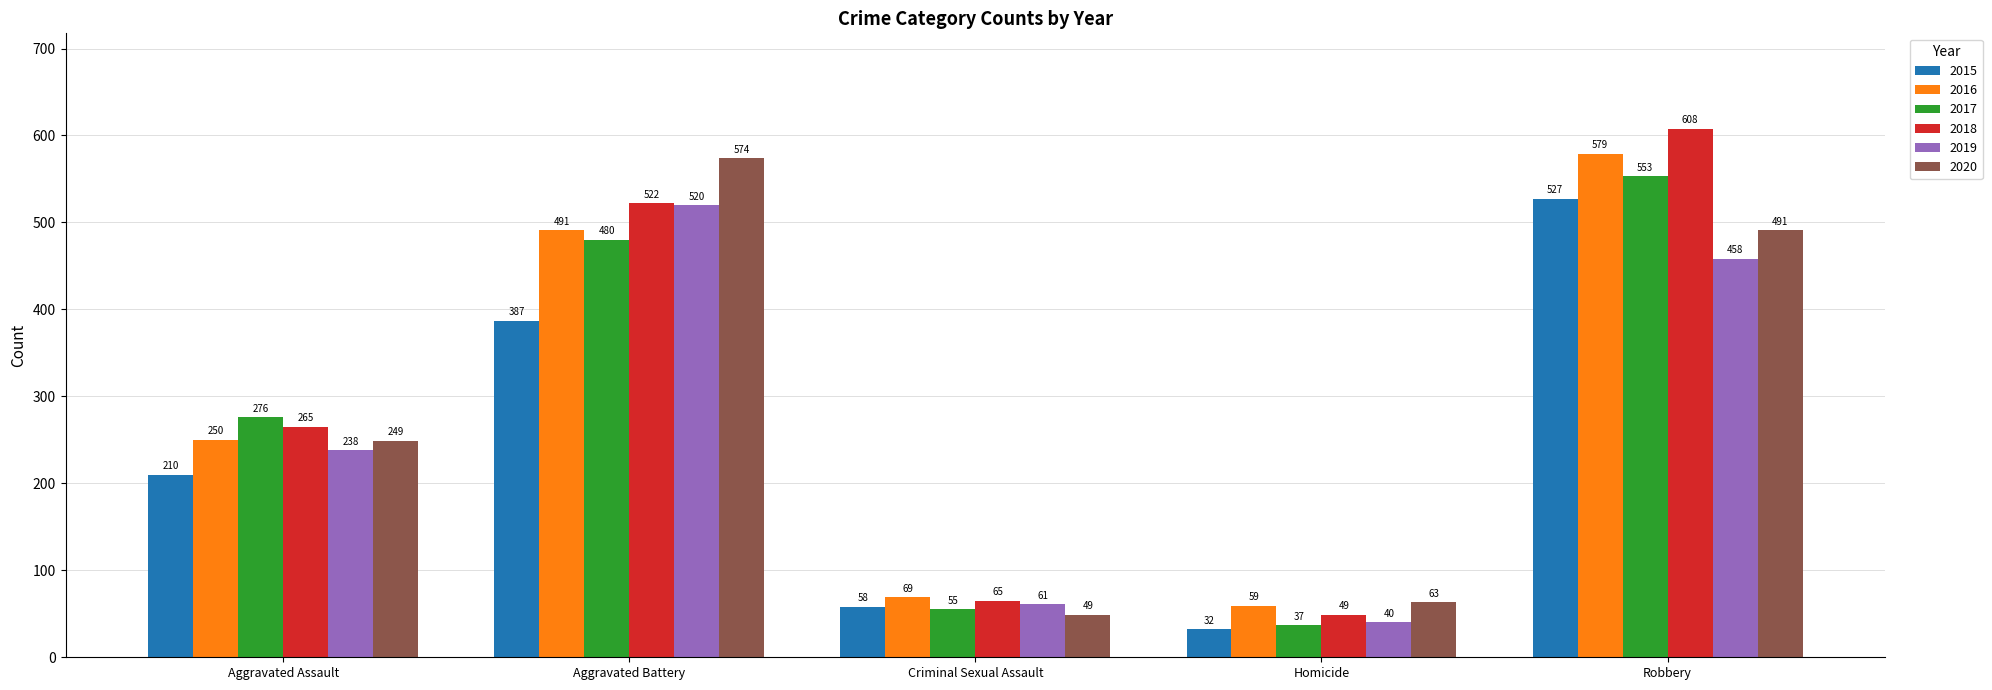

Does the chart contain stacked bars?

No